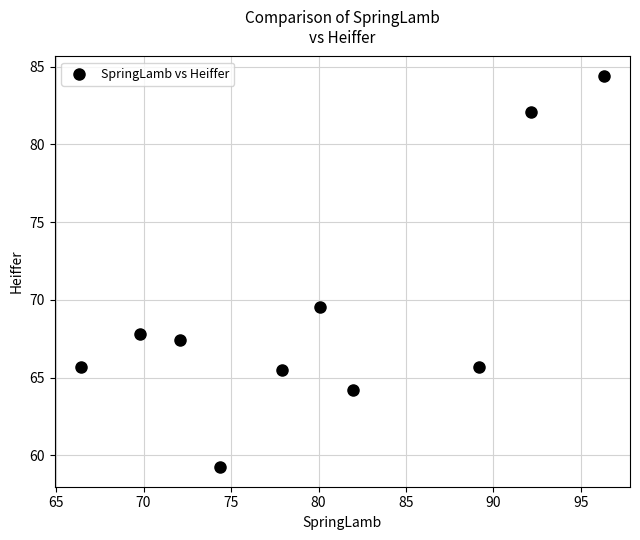

What is the range of X values (max minus min)?

29.9